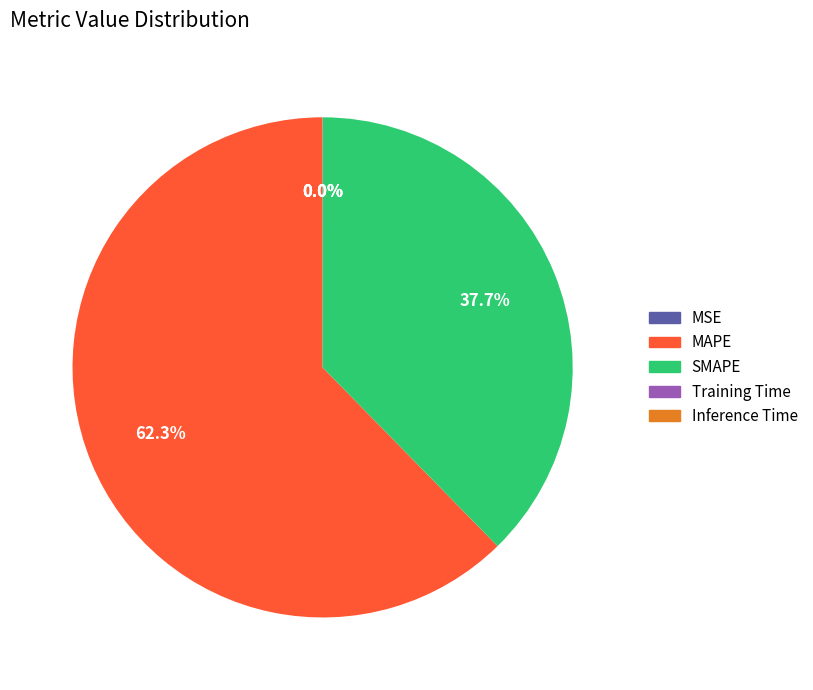

How much of the chart is everything except SMAPE?

62.3%